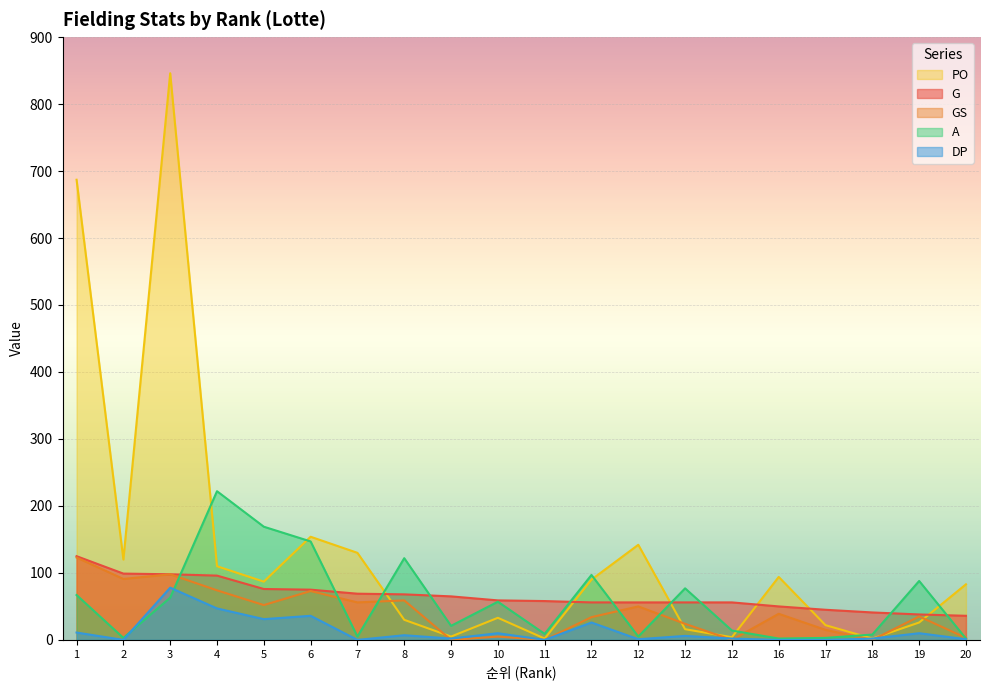

Is it true that G equals 65 at 9?

True